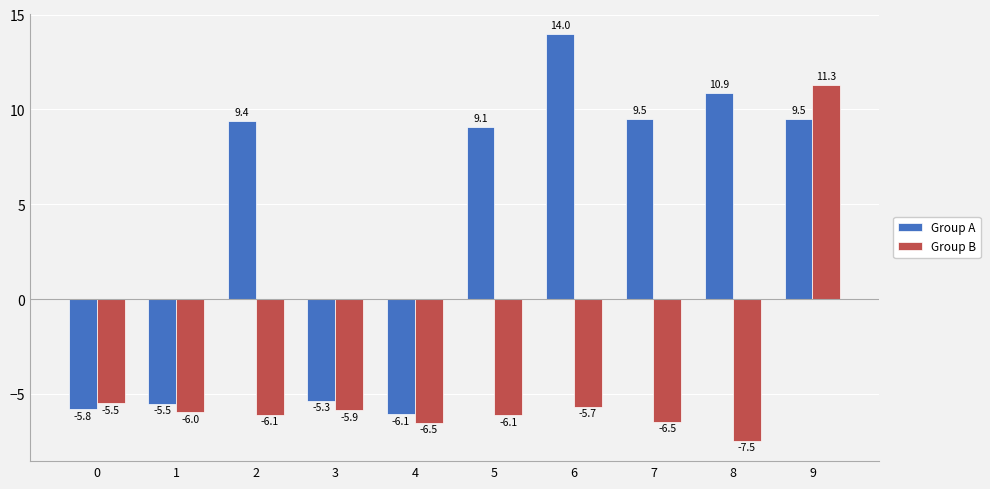

What is the value of the Group B bar at the 1st from the left?

-5.5